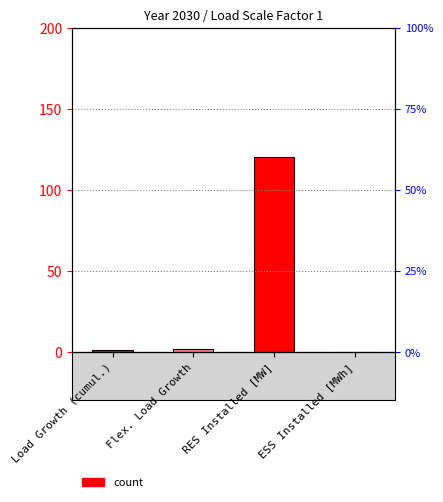

How many categories are shown in the chart?

4